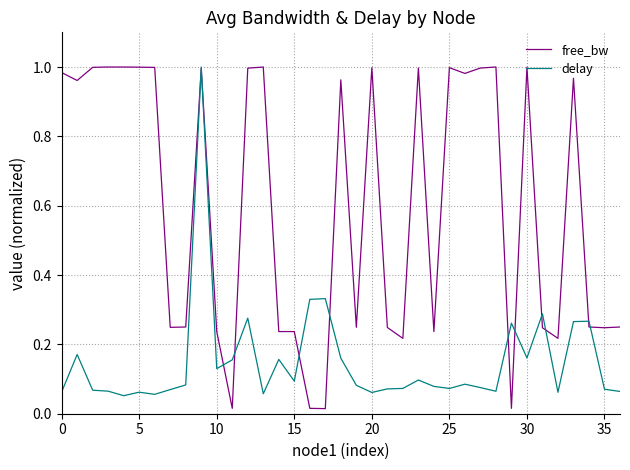

Which series has the largest range (max minus min)?

free_bw